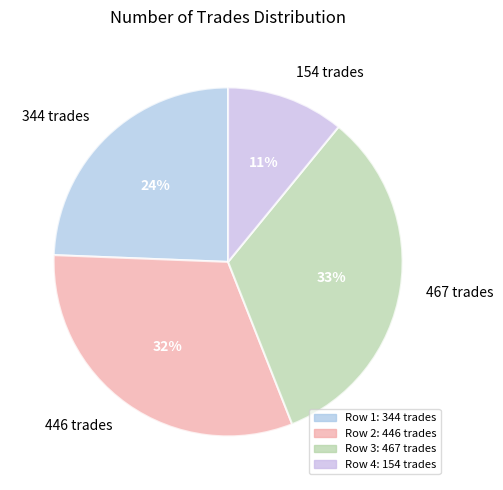

Do 446 and 154 together represent more than half of the pie?

No